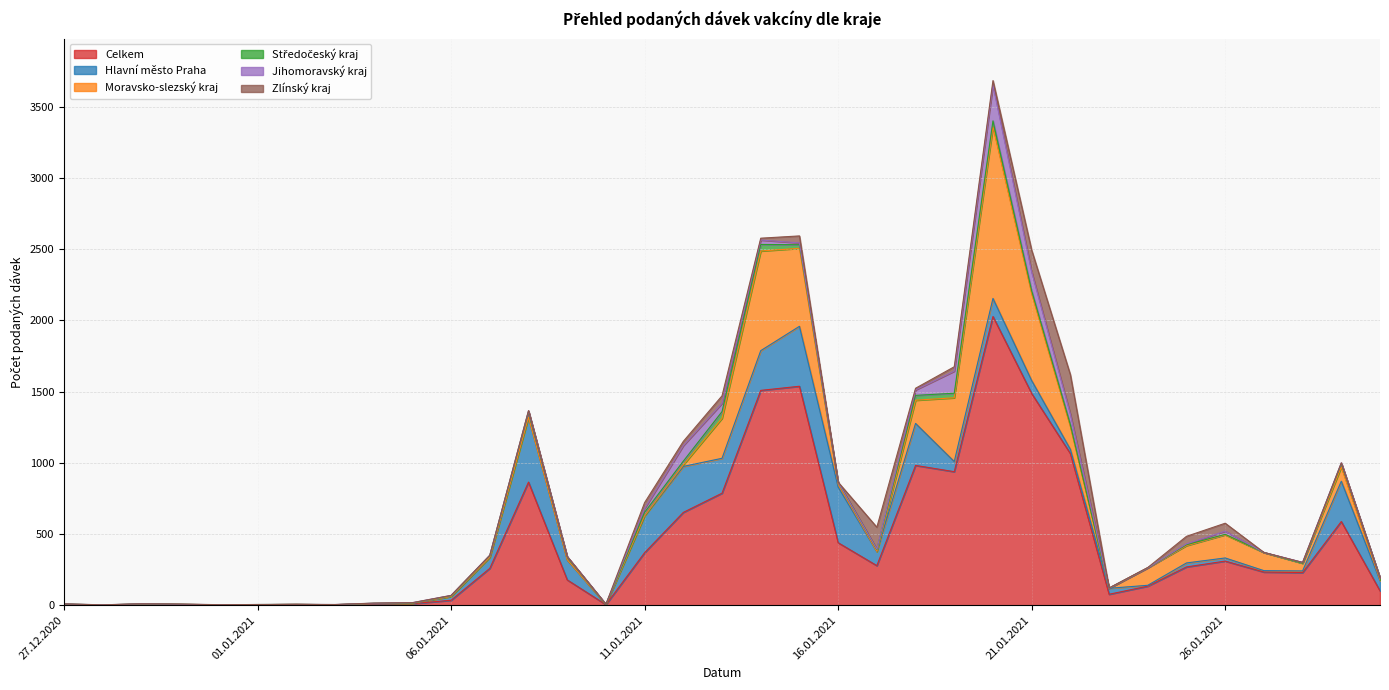

The value of Moravsko-slezský kraj at 19.01.2021 is 181. True or false?

False